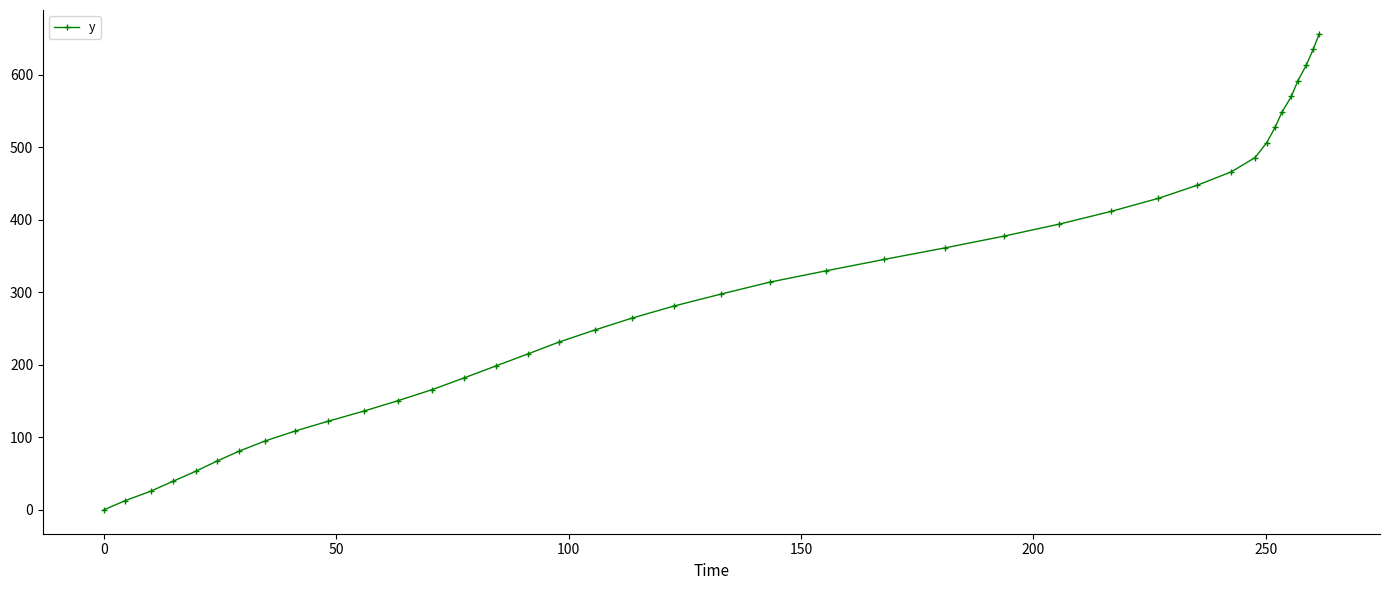

How many distinct data groups are displayed?

1